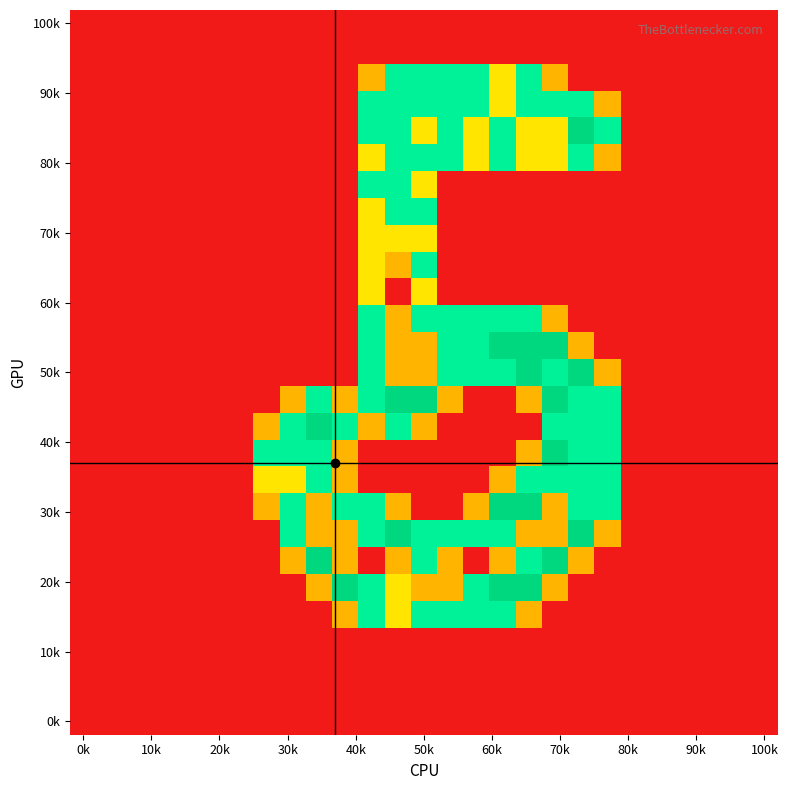

Count the number of categories in the chart.

27